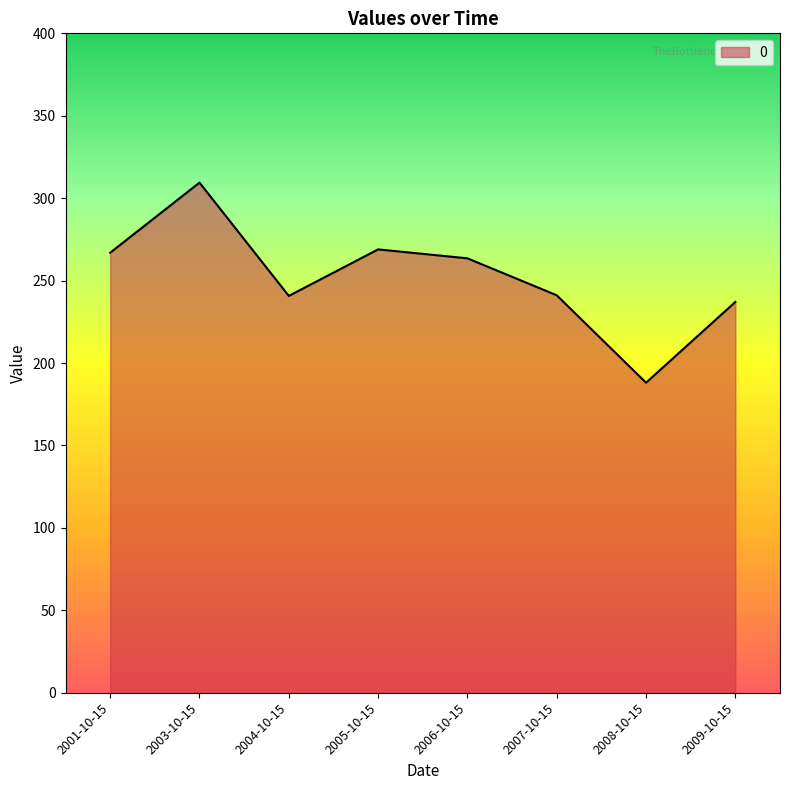

True or false: there are more than 2 points higher than both neighbors.

False